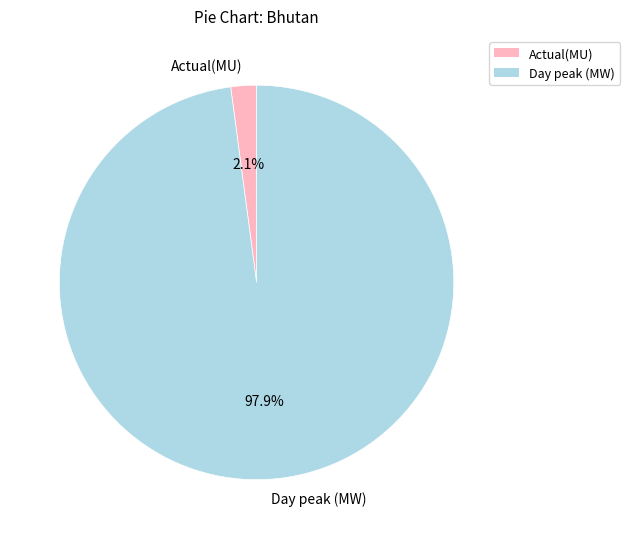

To the nearest percent, what is the combined percentage of Actual(MU) and Day peak (MW)?

100%